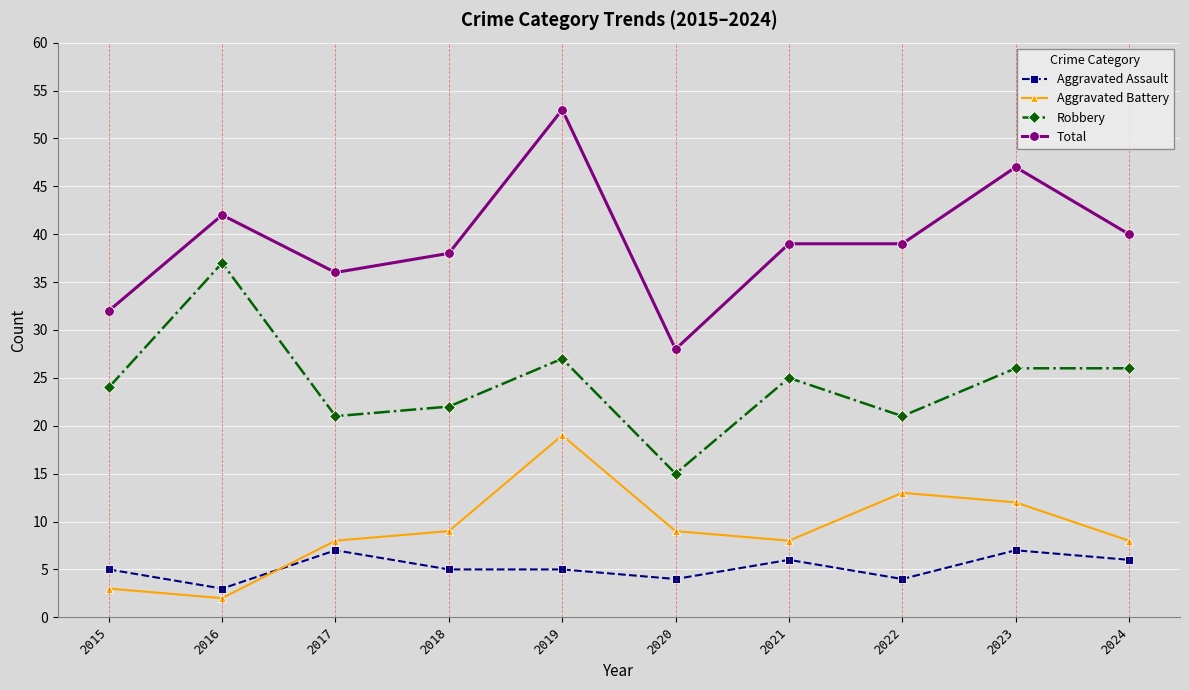

Which label corresponds to the largest value in the chart?

2019